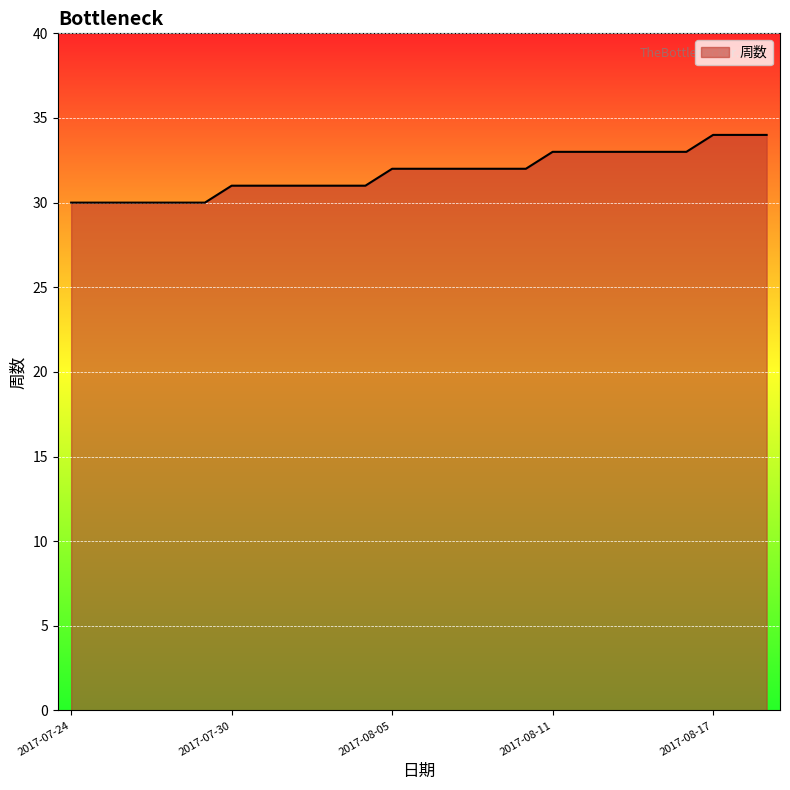

How many values are below 32?

12